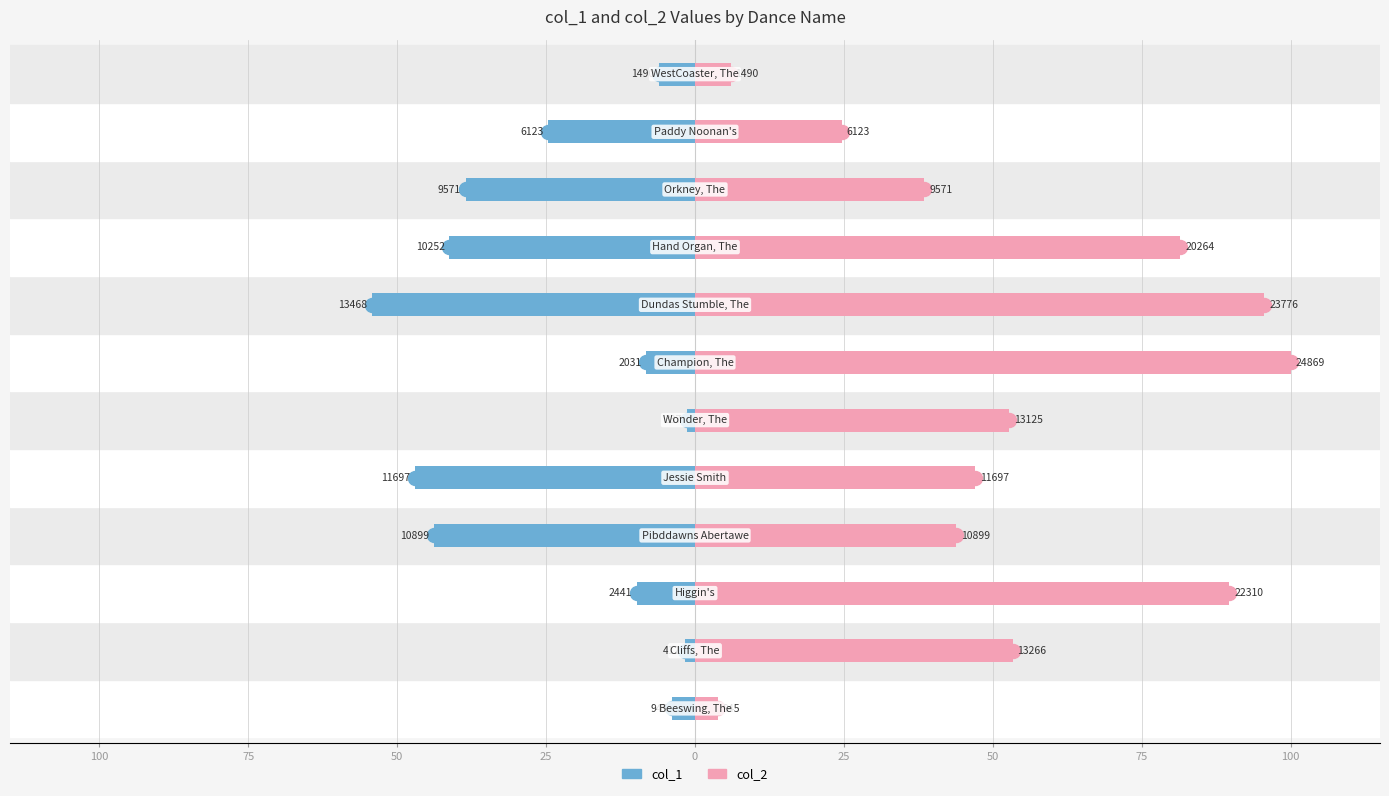

Rank the series at 10 from highest to lowest value.

col_2, col_1